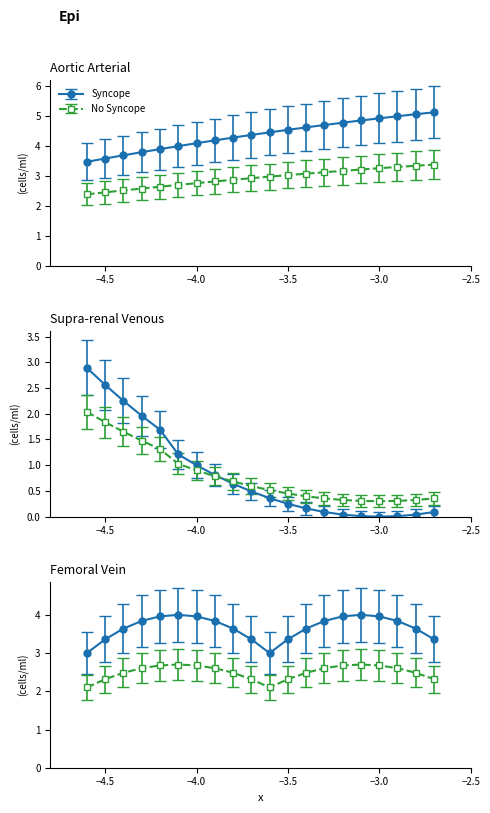

True or false: y5 and y1 intersect in this chart.

False